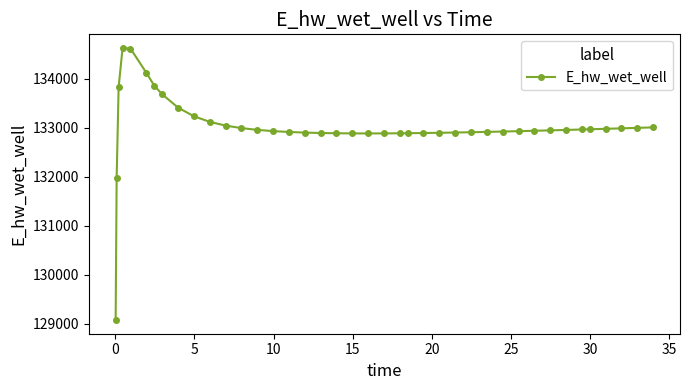

What is the value of the 7th point from the left?

133859.5